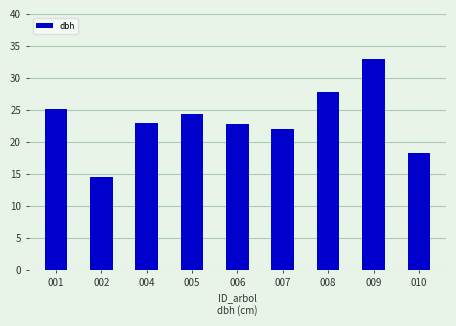

What is the difference between the maximum and minimum values?

18.4